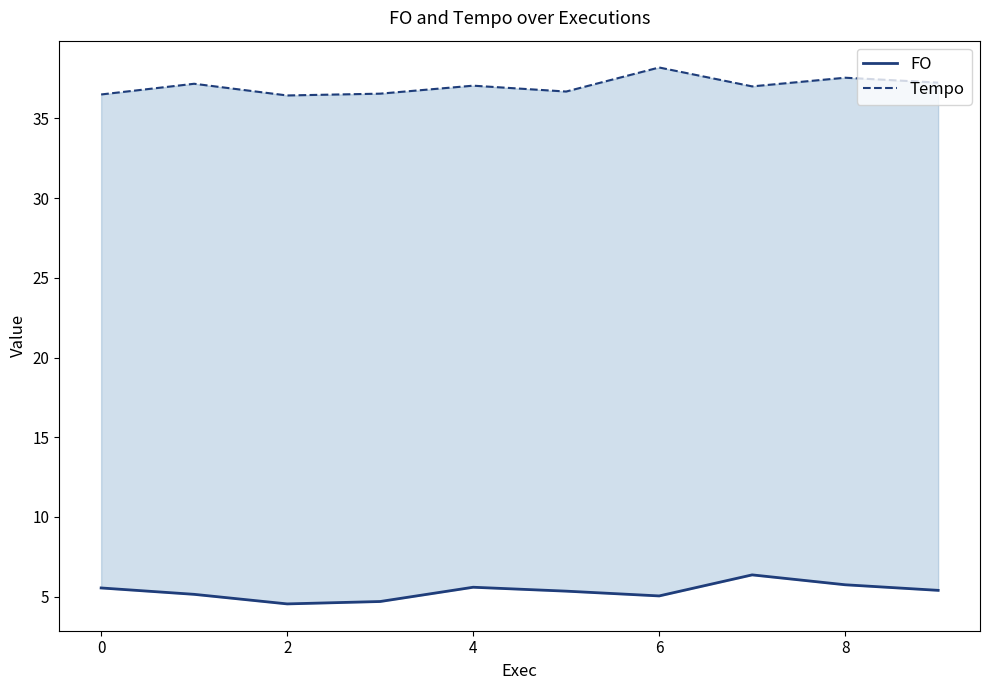

What is the sum of all FO values?

53.5